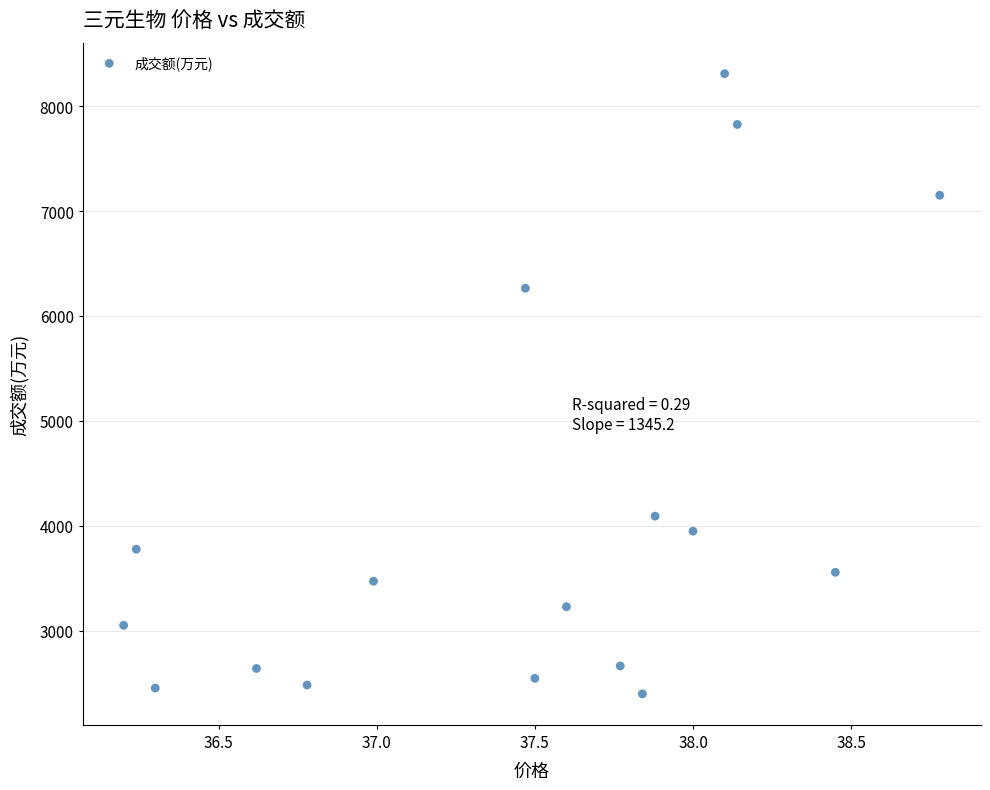

What is the range of Y values (max minus min)?

5913